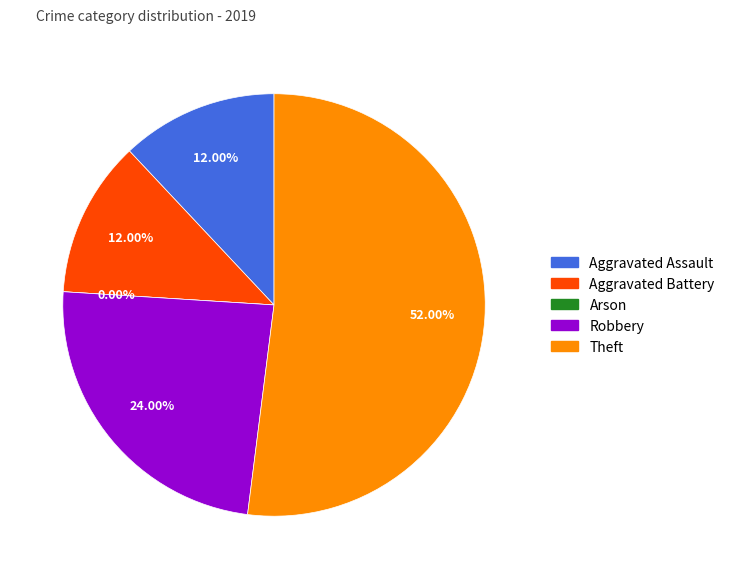

True or false: Arson accounts for 1% of the total.

False